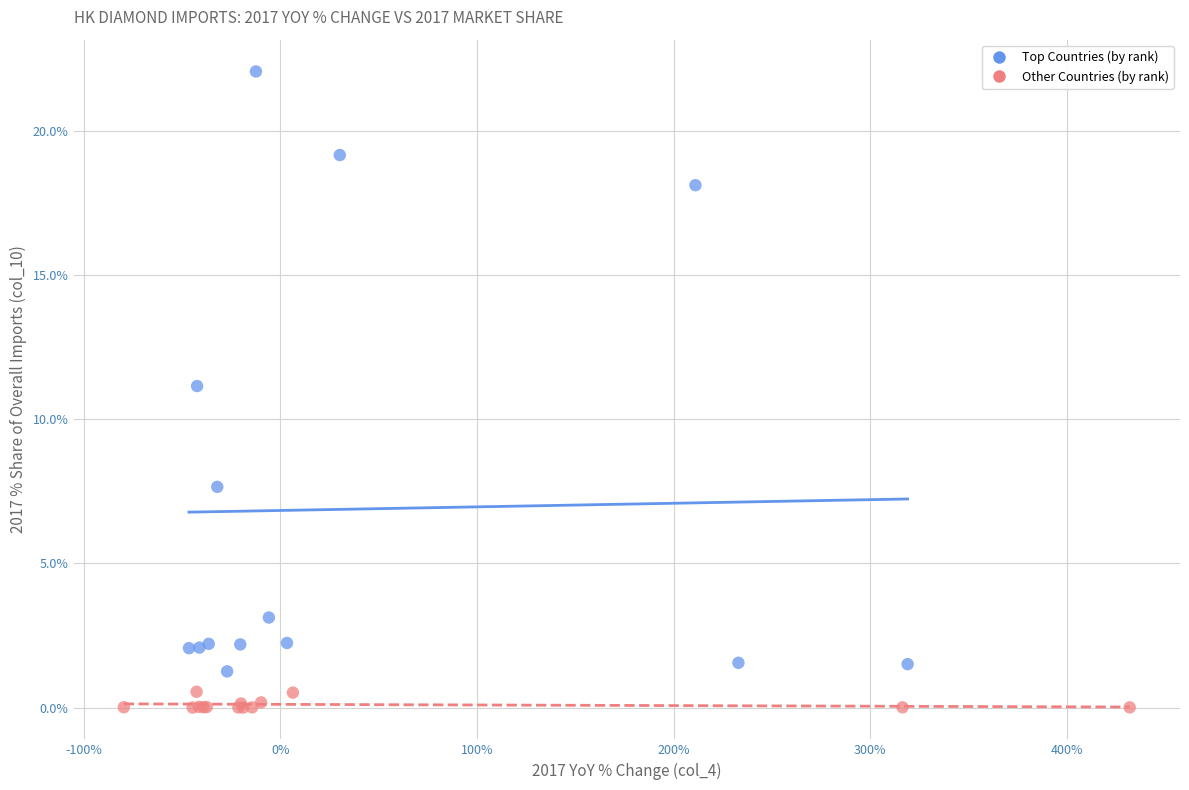

Which series has the largest Y range (max minus min)?

Top Countries (by rank)